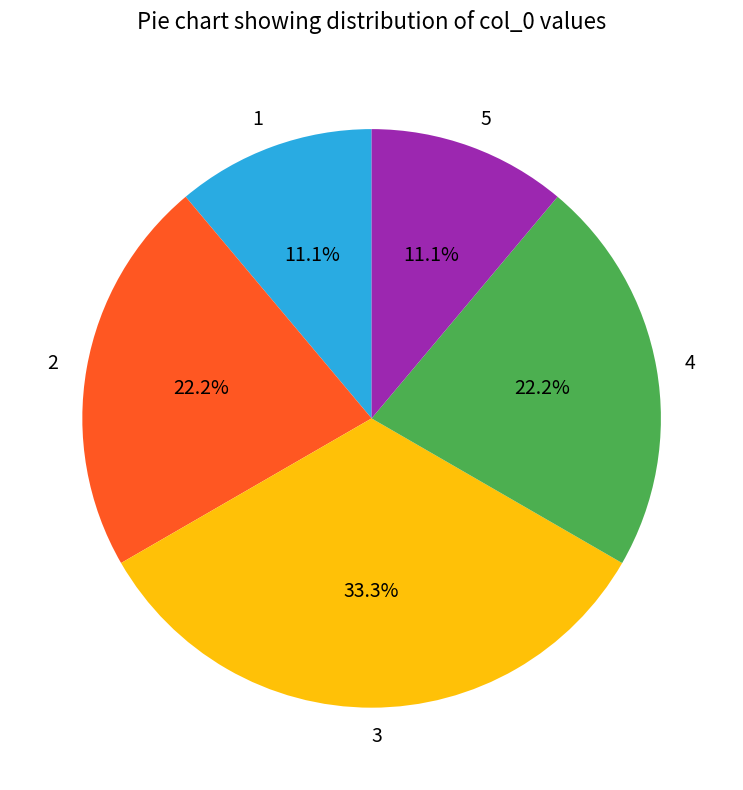

True or false: 1 accounts for 1% of the total.

False